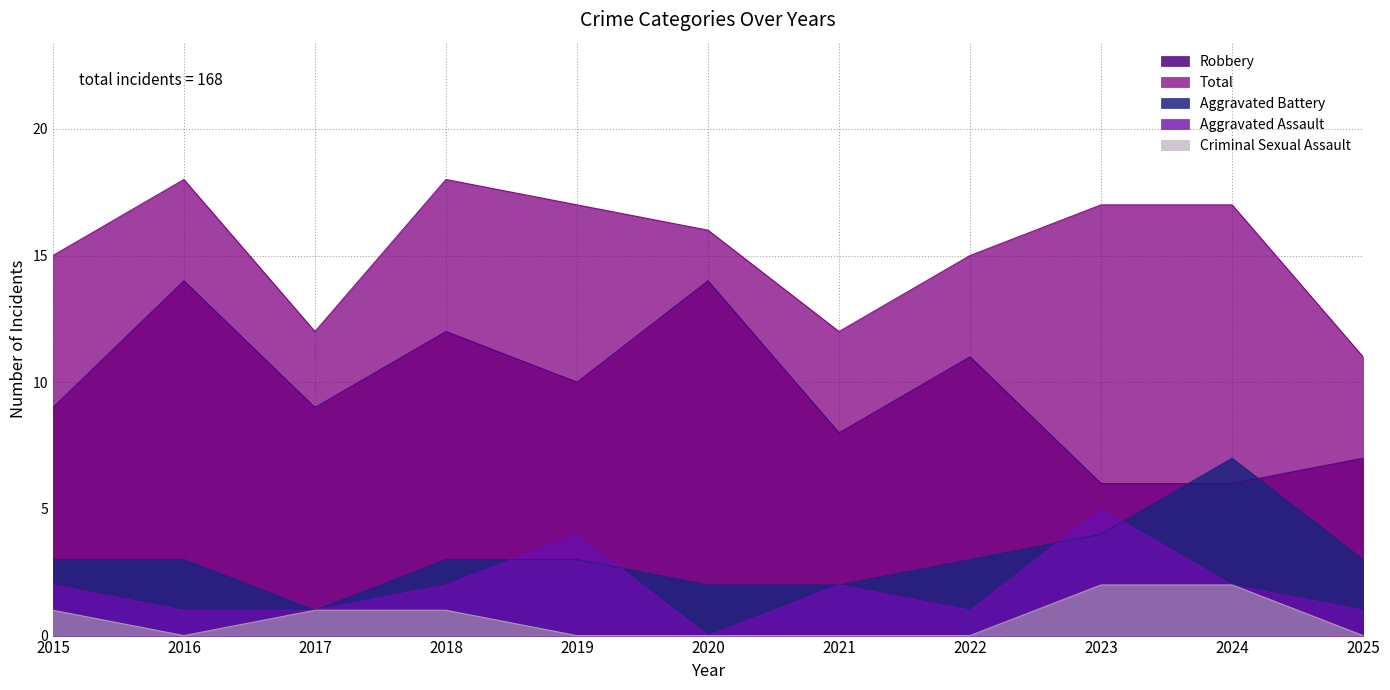

Count the Robbery values in the range 7 to 12.

7